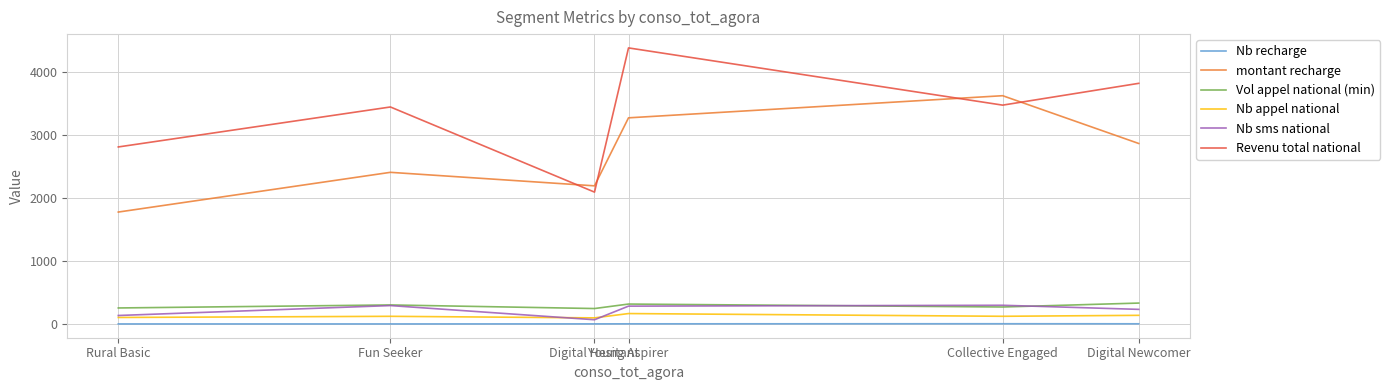

How many categories are shown in the chart?

7